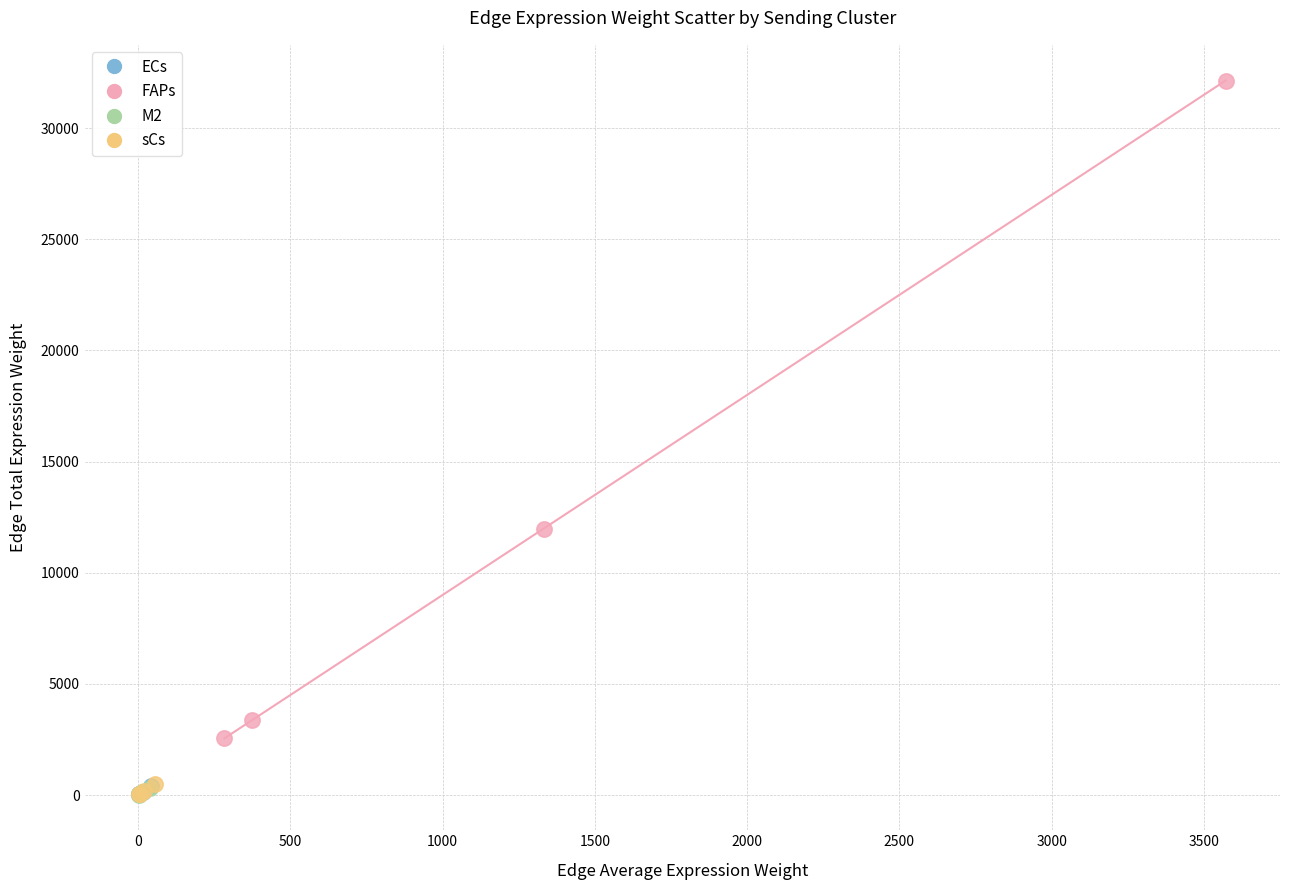

Which series reaches the maximum Y coordinate?

FAPs